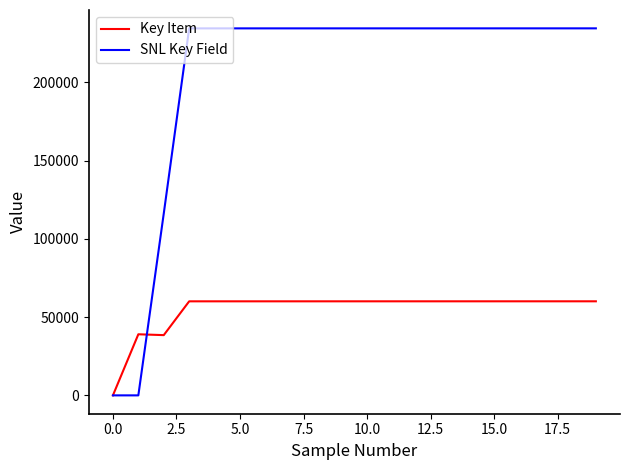

What are all the series names shown in the legend?

Key Item, SNL Key Field